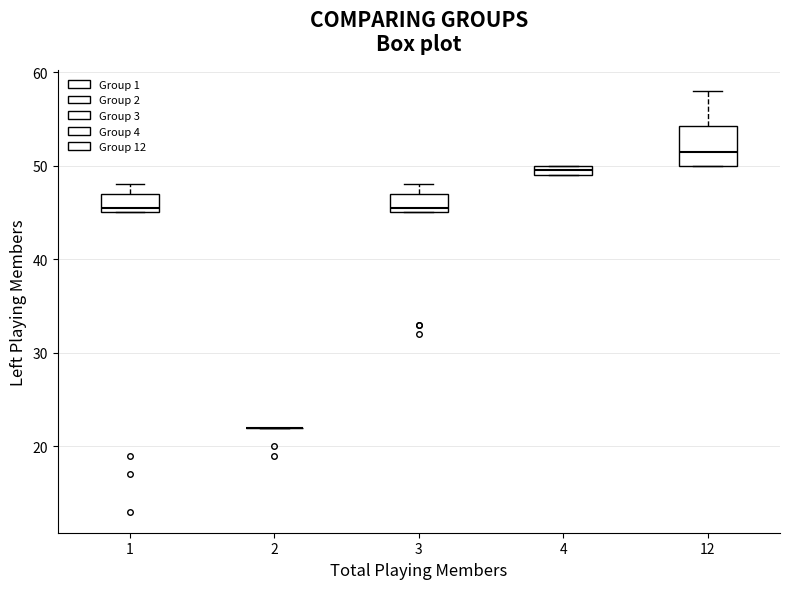

Where is the lower edge of the box at x = 12 on the y-axis? The values are not printed on the chart, so give them approximately, as read against the axis.

50